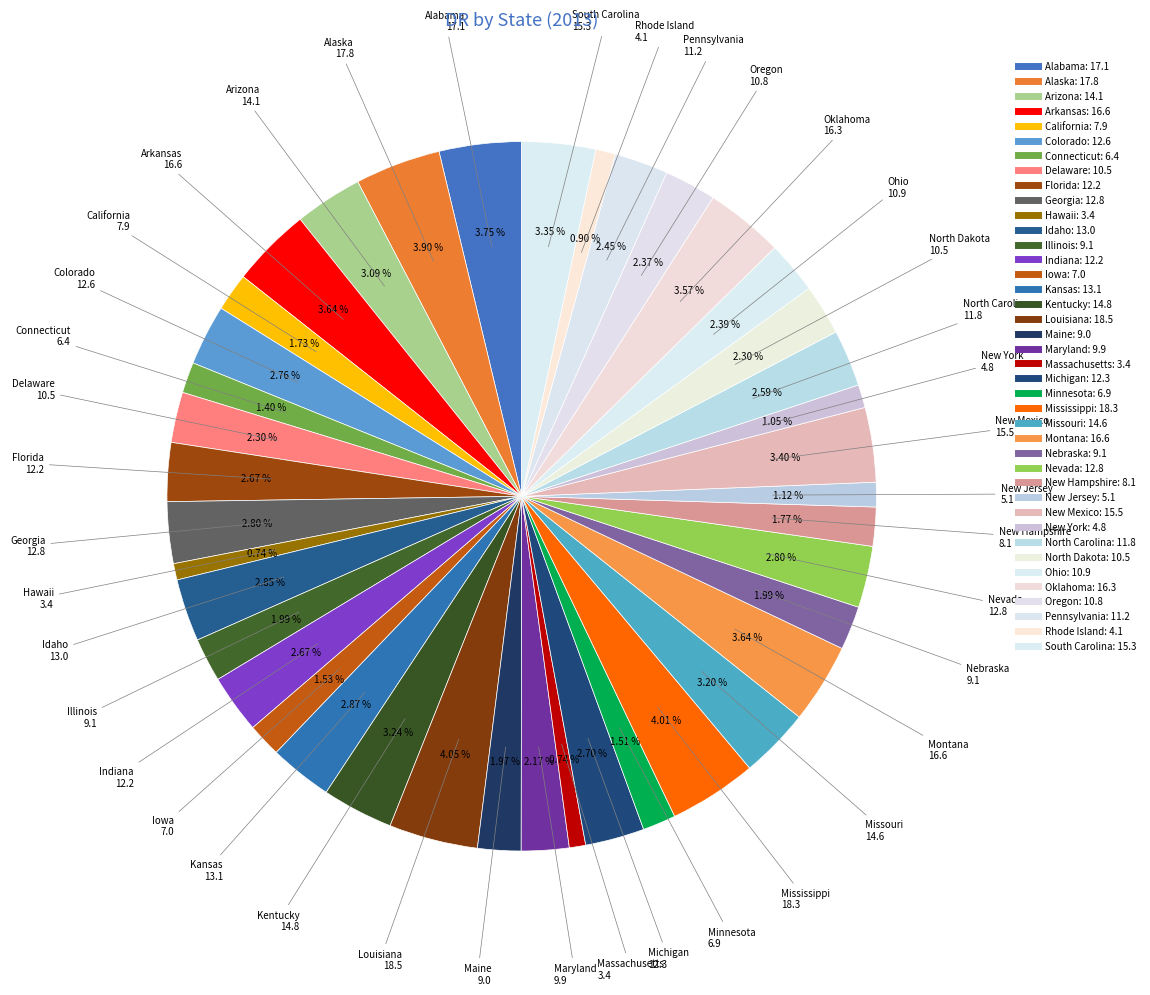

How many slices are in this pie chart?

40